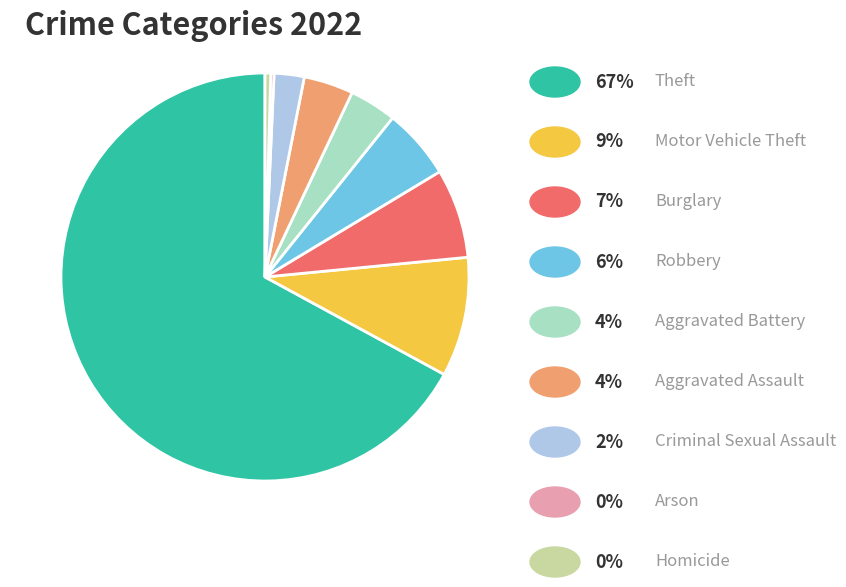

Does any single category account for the majority?

Yes